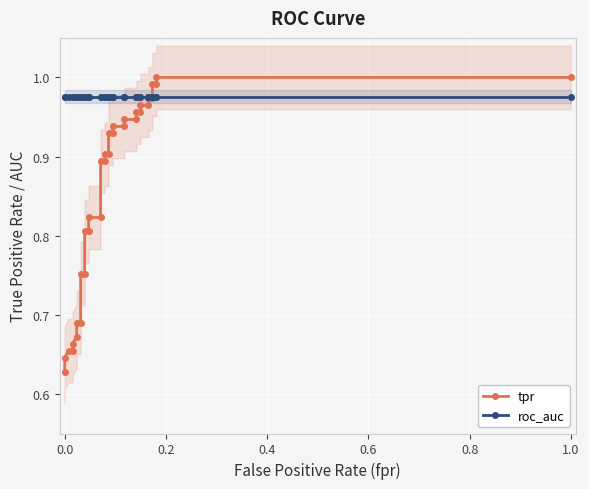

Reading left to right, extract all data points from this chart.

tpr: 0.6	0.6	0.7	0.7	0.7	0.7	0.7	0.7	0.8	0.8	0.8	0.8	0.8	0.8	0.9	0.9	0.9	0.9	0.9	0.9	0.9	0.9	0.9	0.9	1.0	1.0	1.0	1.0	1.0	1.0	1.0	1.0	1.0	1.0
roc_auc: 1.0	1.0	1.0	1.0	1.0	1.0	1.0	1.0	1.0	1.0	1.0	1.0	1.0	1.0	1.0	1.0	1.0	1.0	1.0	1.0	1.0	1.0	1.0	1.0	1.0	1.0	1.0	1.0	1.0	1.0	1.0	1.0	1.0	1.0